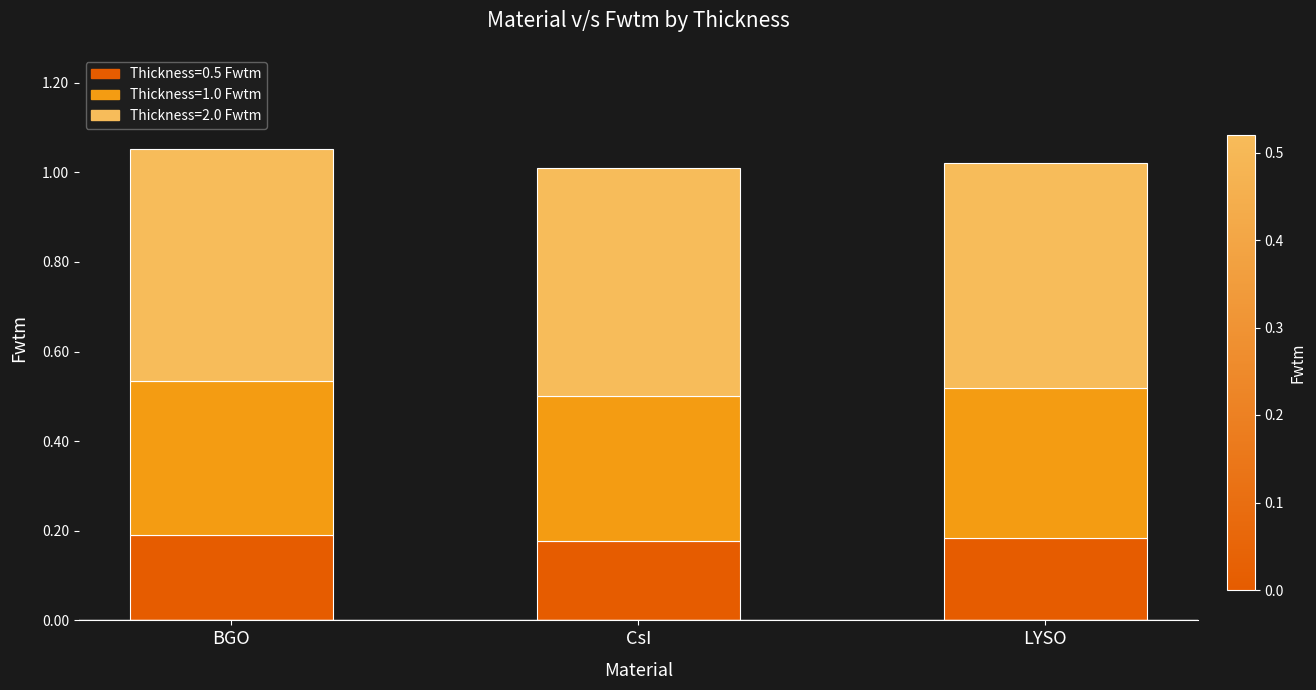

True or false: Thickness=0.5 Fwtm has a value of 0.2 at CsI.

True